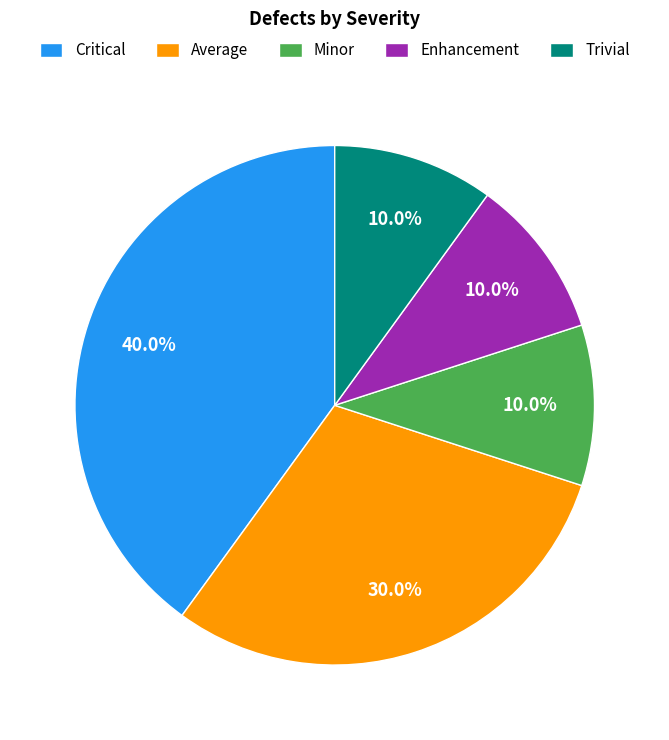

To the nearest percent, what percentage of the pie is Enhancement?

10%